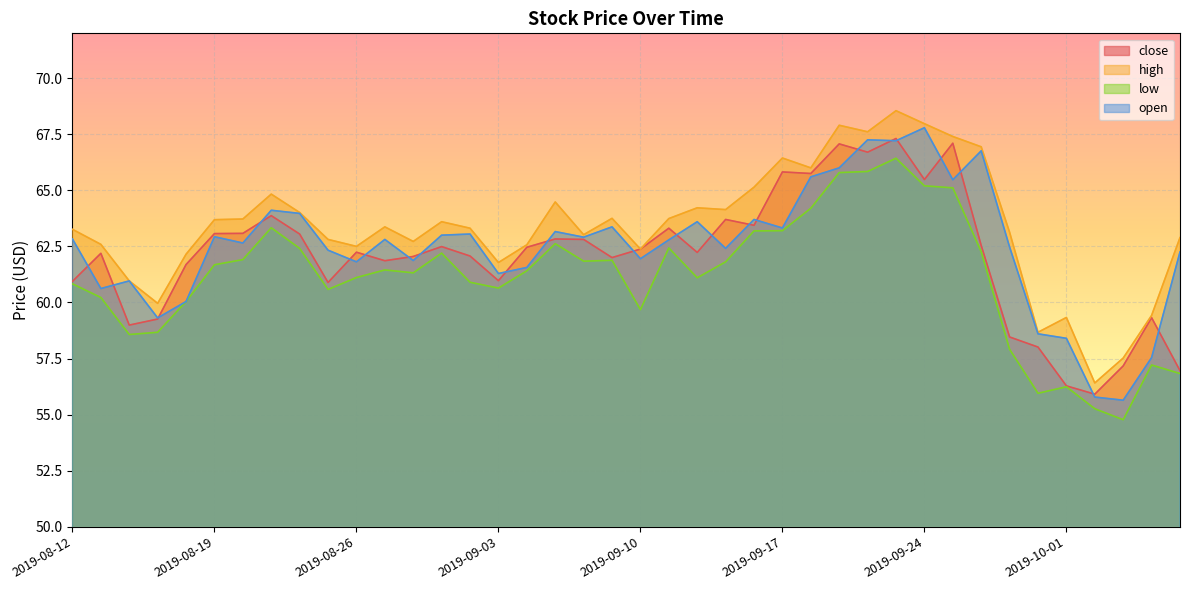

The value of close at 2019-08-30 is 25.6. True or false?

False